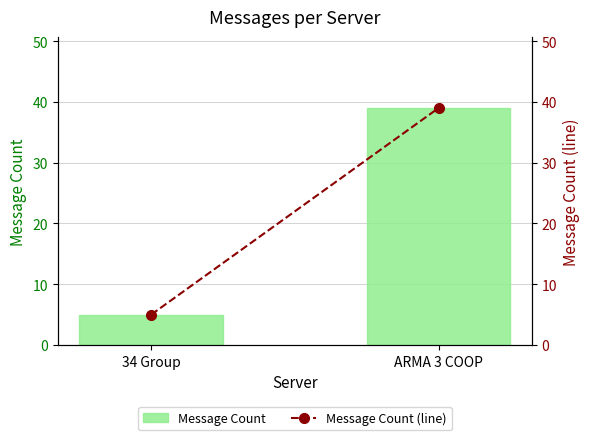

What is the difference between the Message Count values at ARMA 3 COOP and 34 Group?

34